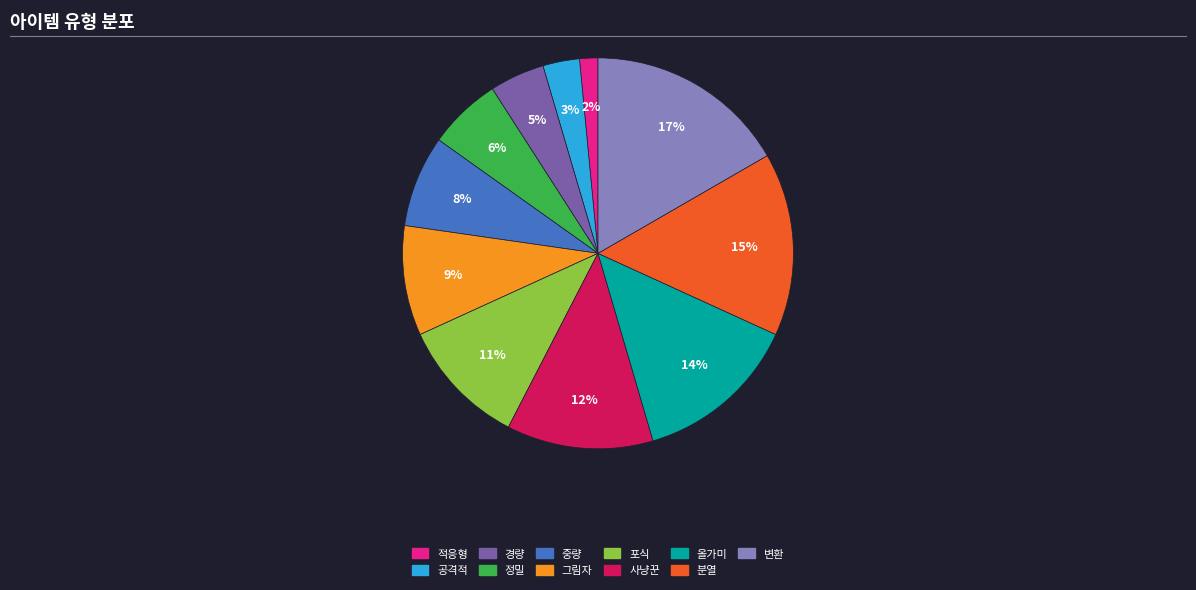

Is the sum of 분열 and 중량 greater than half?

No